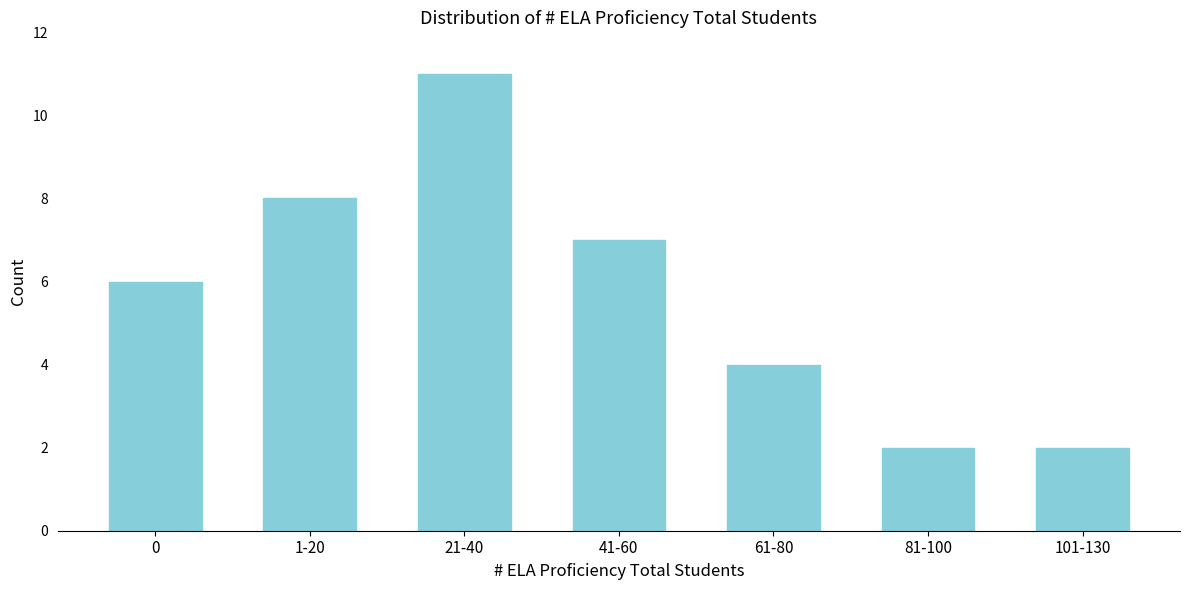

Reading left to right, list all the values displayed in this chart.

0=6	1-20=8	21-40=11	41-60=7	61-80=4	81-100=2	101-130=2